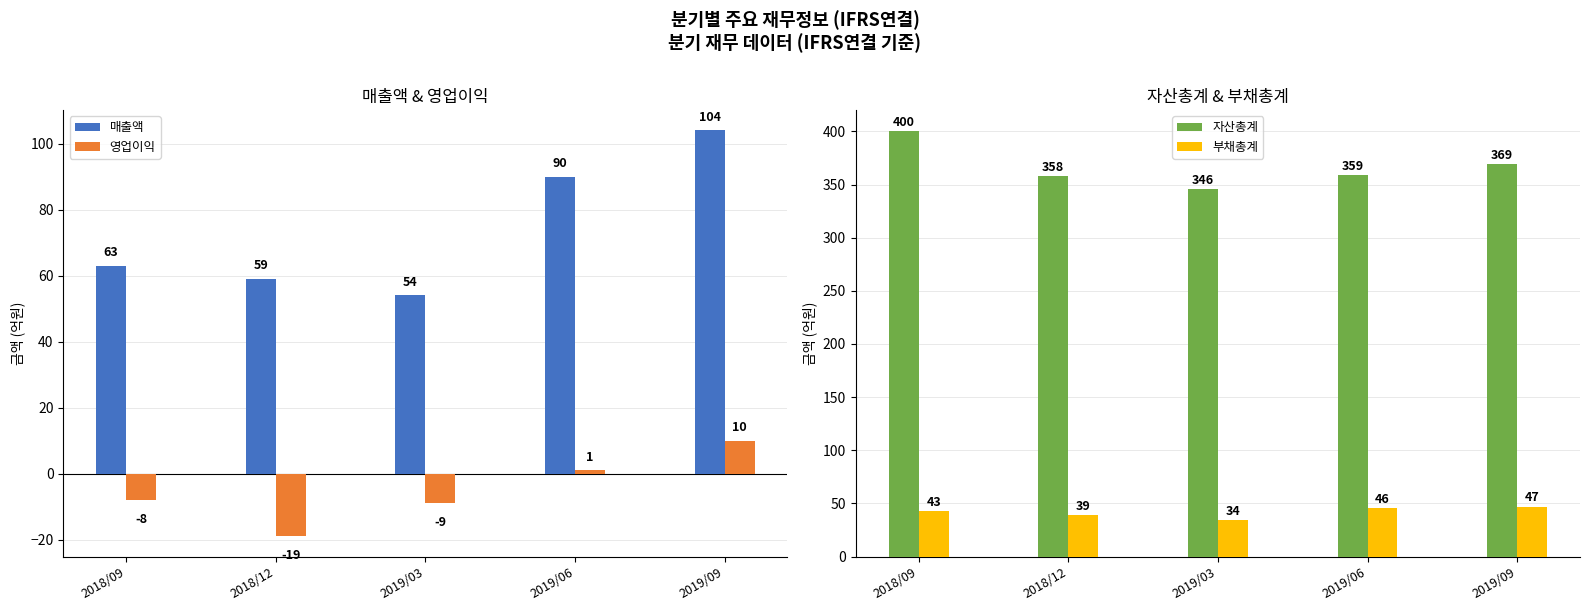

What is the difference between the 매출액 values at 2019/06 and 2019/03?

36